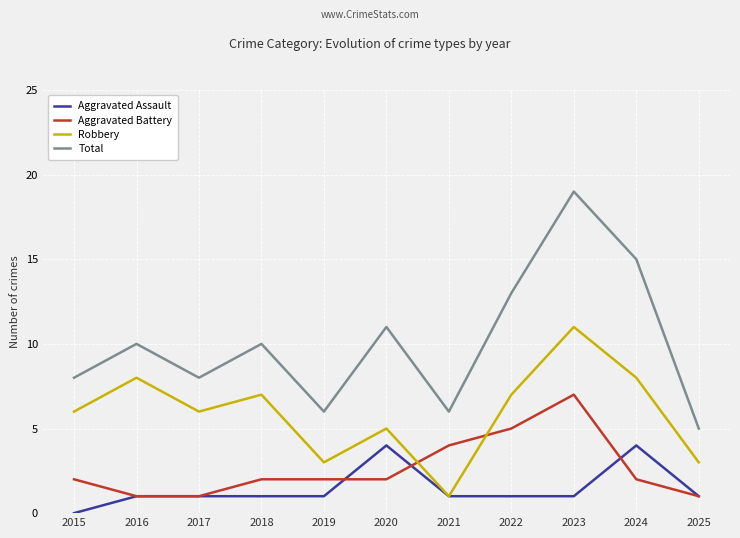

What is the total value across all series at 2016?

20